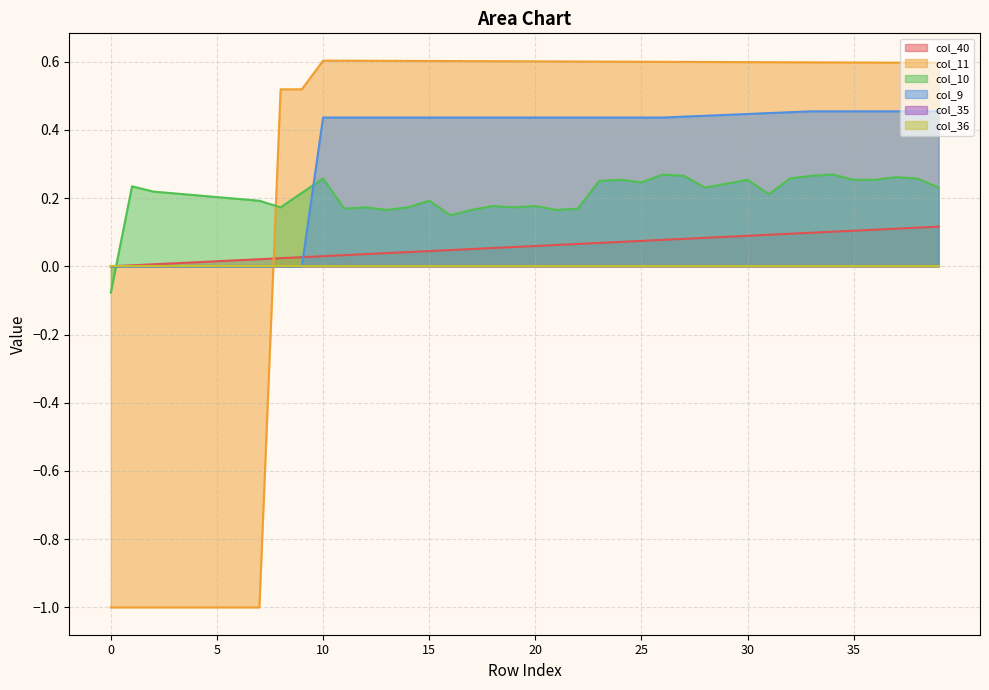

True or false: col_10 has more than 2 interior local peaks.

True